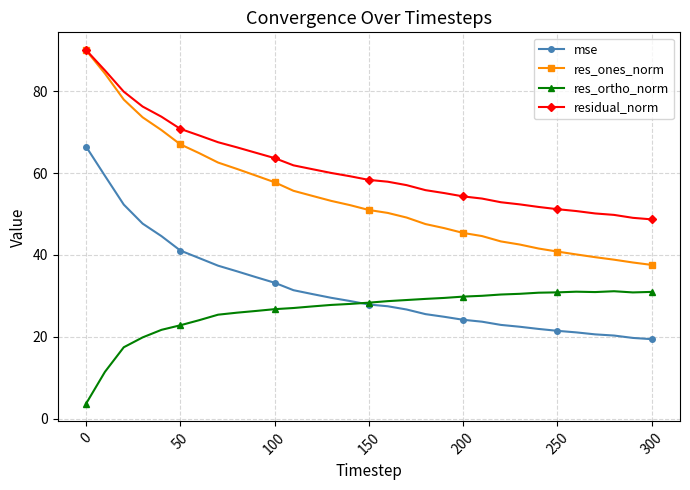

Rank the series by their average value, from lowest to highest.

res_ortho_norm, mse, res_ones_norm, residual_norm